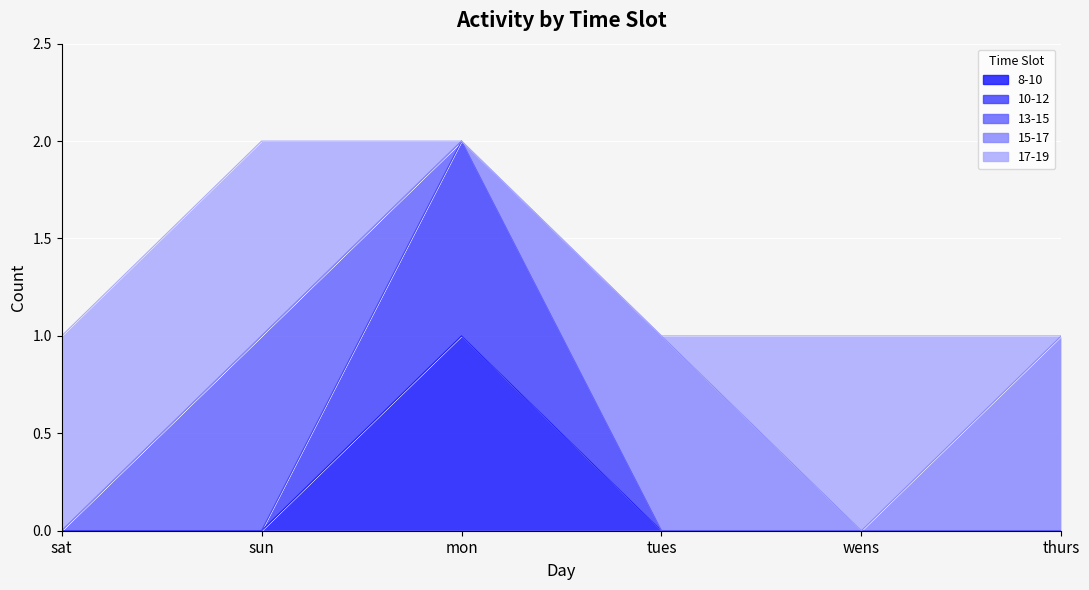

At how many categories does at least one series exceed 0?

6